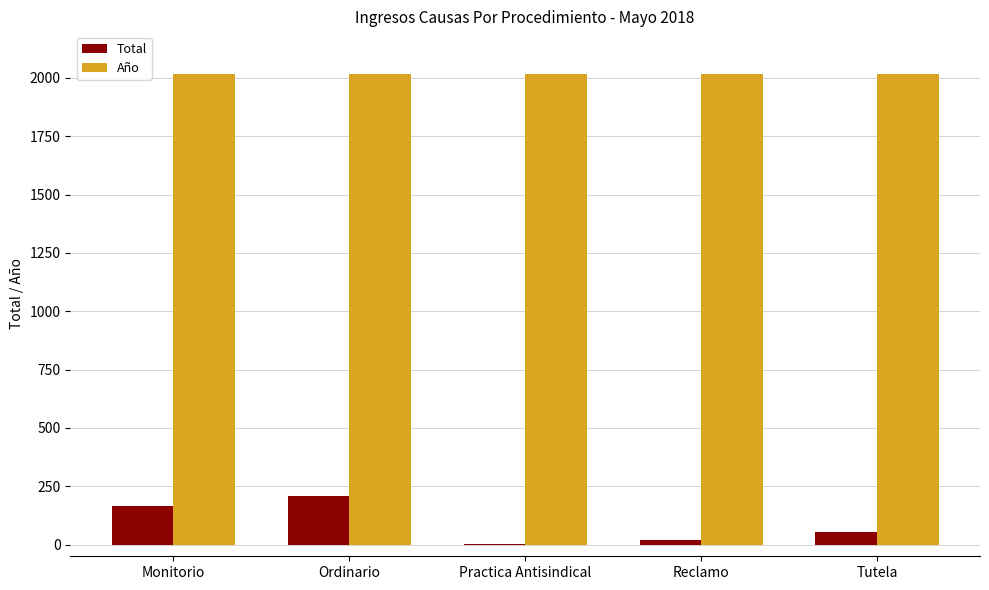

What is the total value across all series at Monitorio?

2185